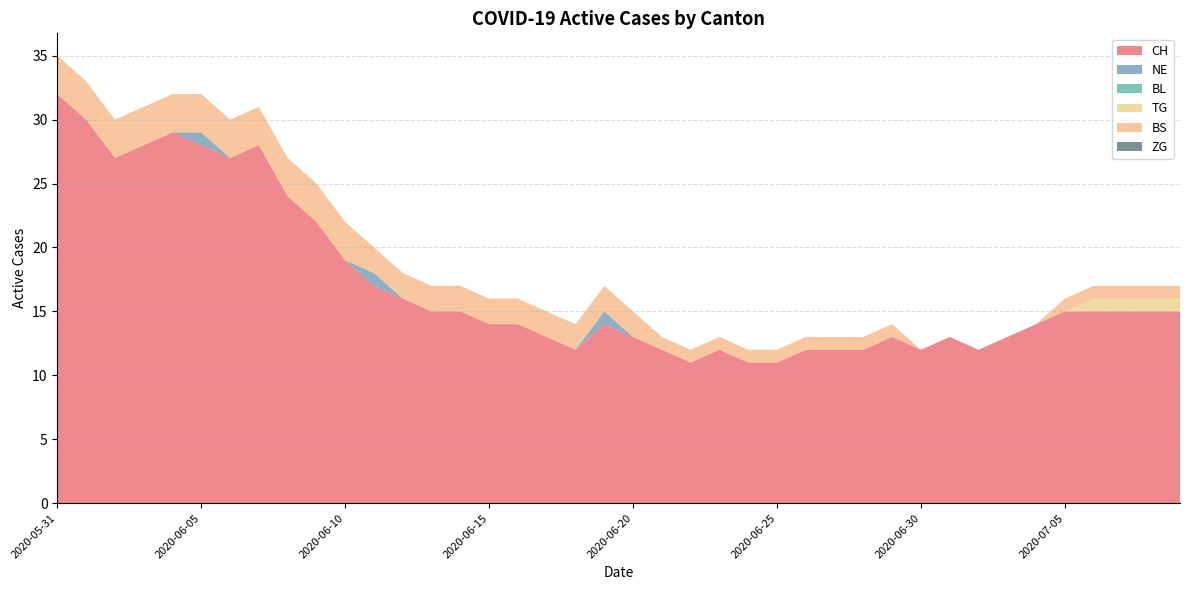

Reading right to left, transcribe all the data shown in this chart.

CH: 15	15	15	15	15	14	13	12	13	12	13	12	12	12	11	11	12	11	12	13	14	12	13	14	14	15	15	16	17	19	22	24	28	27	28	29	28	27	30	32
NE: 0	0	0	0	0	0	0	0	0	0	0	0	0	0	0	0	0	0	0	0	1	0	0	0	0	0	0	0	1	0	0	0	0	0	1	0	0	0	0	0
BL: 0	0	0	0	0	0	0	0	0	0	0	0	0	0	0	0	0	0	0	0	0	0	0	0	0	0	0	0	0	0	0	0	0	0	0	0	0	0	0	0
TG: 1	1	1	1	0	0	0	0	0	0	0	0	0	0	0	0	0	0	0	0	0	0	0	0	0	0	0	0	0	0	0	0	0	0	0	0	0	0	0	0
BS: 1	1	1	1	1	0	0	0	0	0	1	1	1	1	1	1	1	1	1	2	2	2	2	2	2	2	2	2	2	3	3	3	3	3	3	3	3	3	3	3
ZG: 0	0	0	0	0	0	0	0	0	0	0	0	0	0	0	0	0	0	0	0	0	0	0	0	0	0	0	0	0	0	0	0	0	0	0	0	0	0	0	0